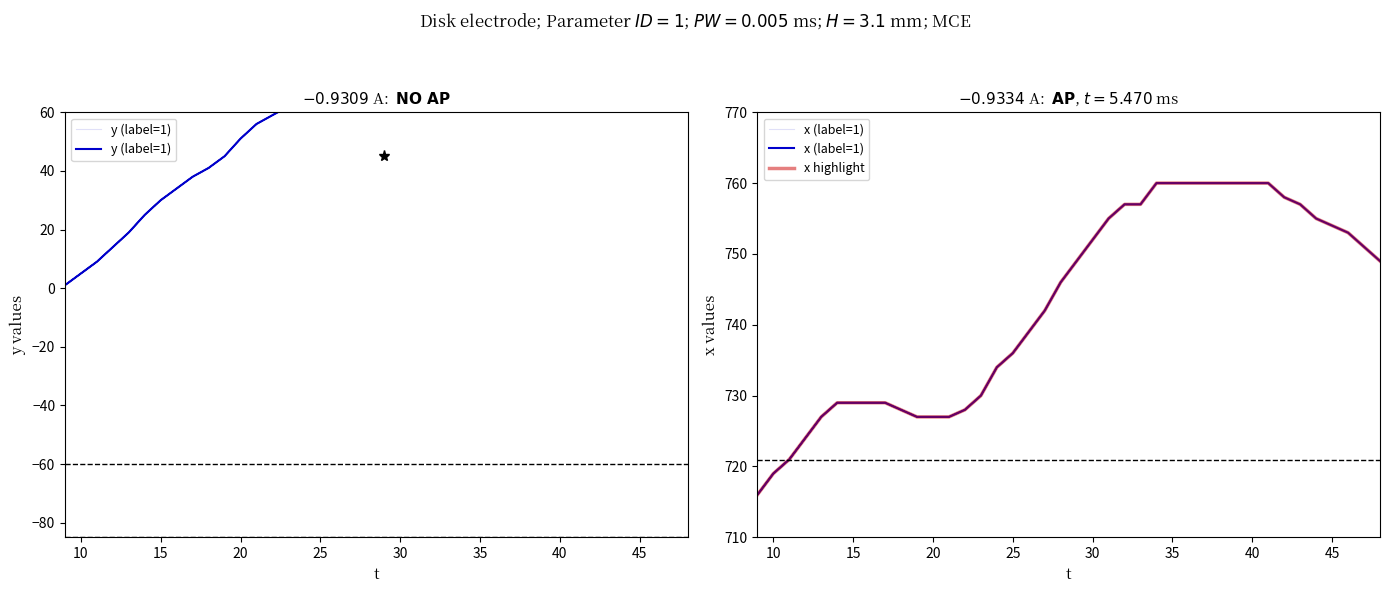

Reading left to right, transcribe all the data shown in this chart.

y (label=1): 1	5	9	14	19	25	30	34	38	41	45	51	56	59	62	64	65	66	67	67	67	68	69	71	72	75	76	77	79	80	81	82	86	89	93	97	99	100	101	103
x (label=1): 716	719	721	724	727	729	729	729	729	728	727	727	727	728	730	734	736	739	742	746	749	752	755	757	757	760	760	760	760	760	760	760	760	758	757	755	754	753	751	749
x highlight: 716	719	721	724	727	729	729	729	729	728	727	727	727	728	730	734	736	739	742	746	749	752	755	757	757	760	760	760	760	760	760	760	760	758	757	755	754	753	751	749